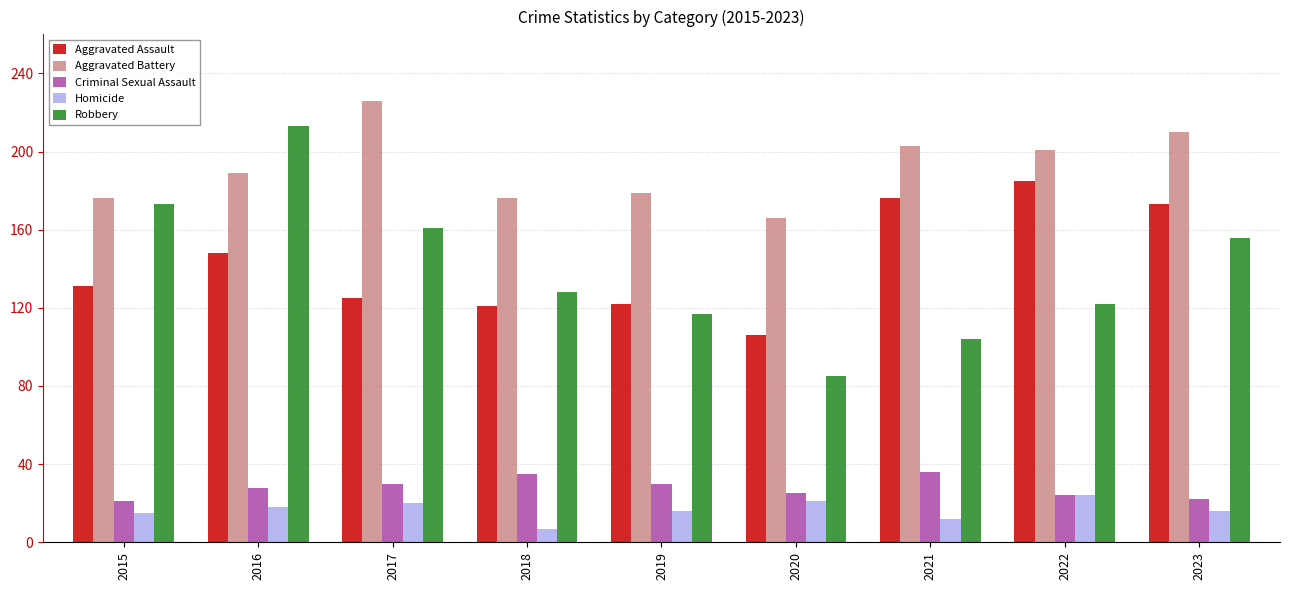

List the series in order of their peak value, lowest first.

Homicide, Criminal Sexual Assault, Aggravated Assault, Robbery, Aggravated Battery